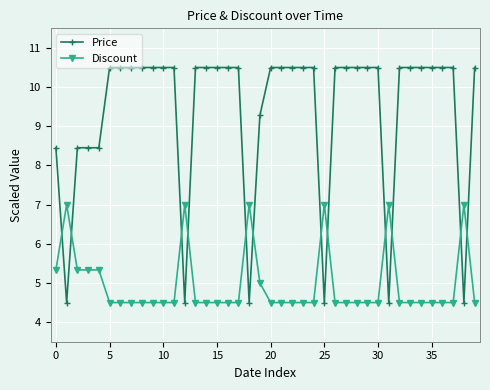

Which series has the largest range (max minus min)?

Price